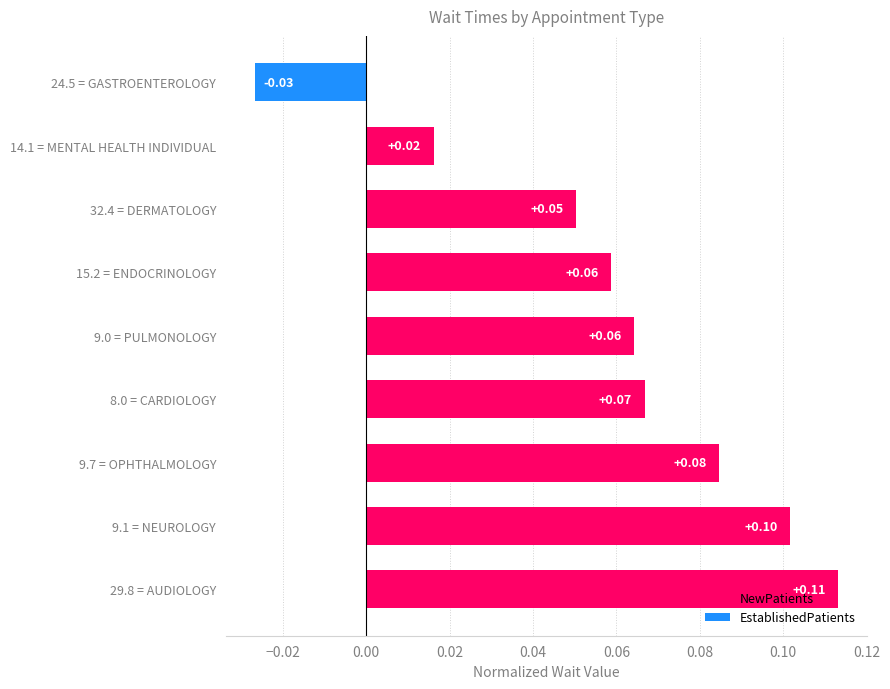

Which has a higher value, 29.8 = AUDIOLOGY or 14.1 = MENTAL HEALTH INDIVIDUAL?

29.8 = AUDIOLOGY